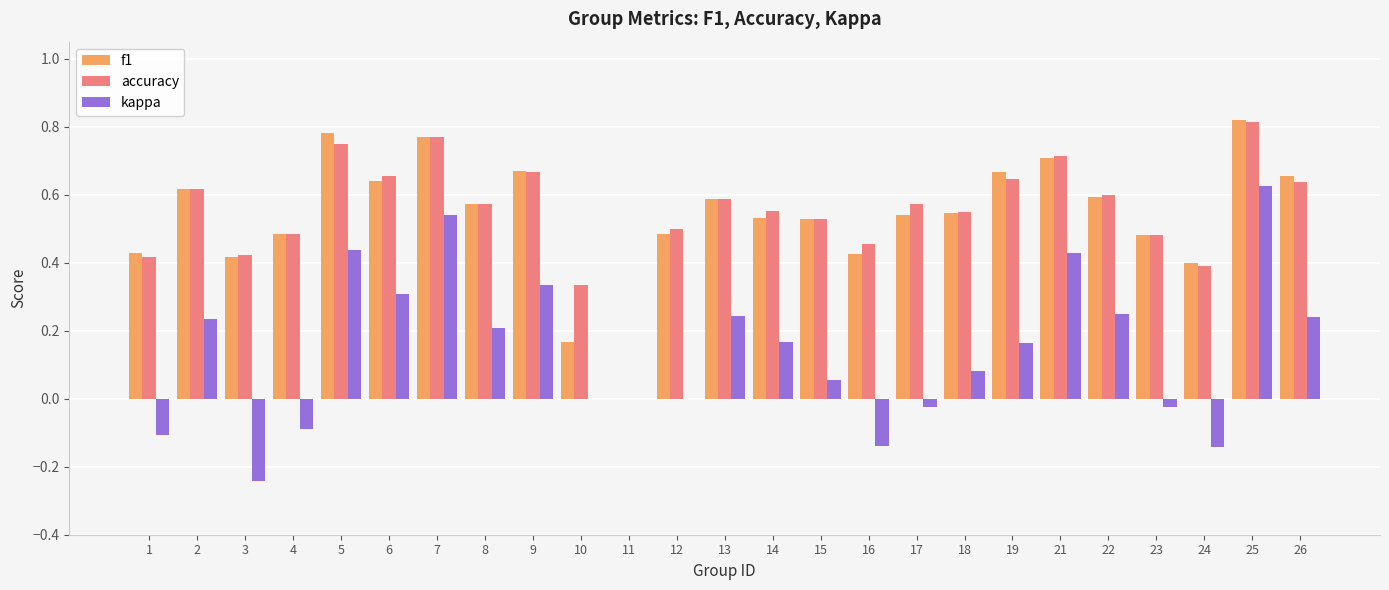

At which label does accuracy reach its peak?

25